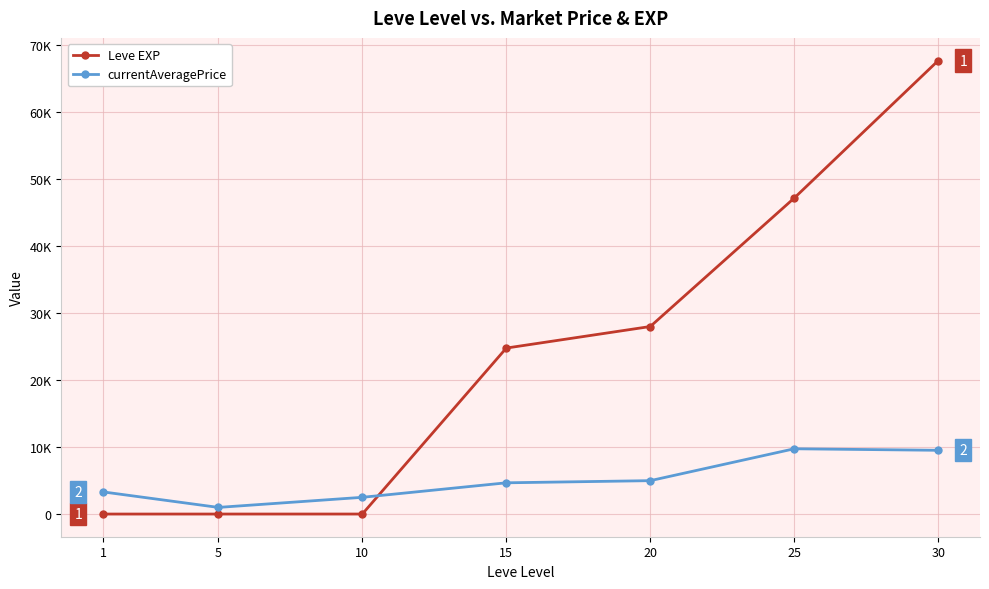

Does the chart have visible grid lines?

Yes